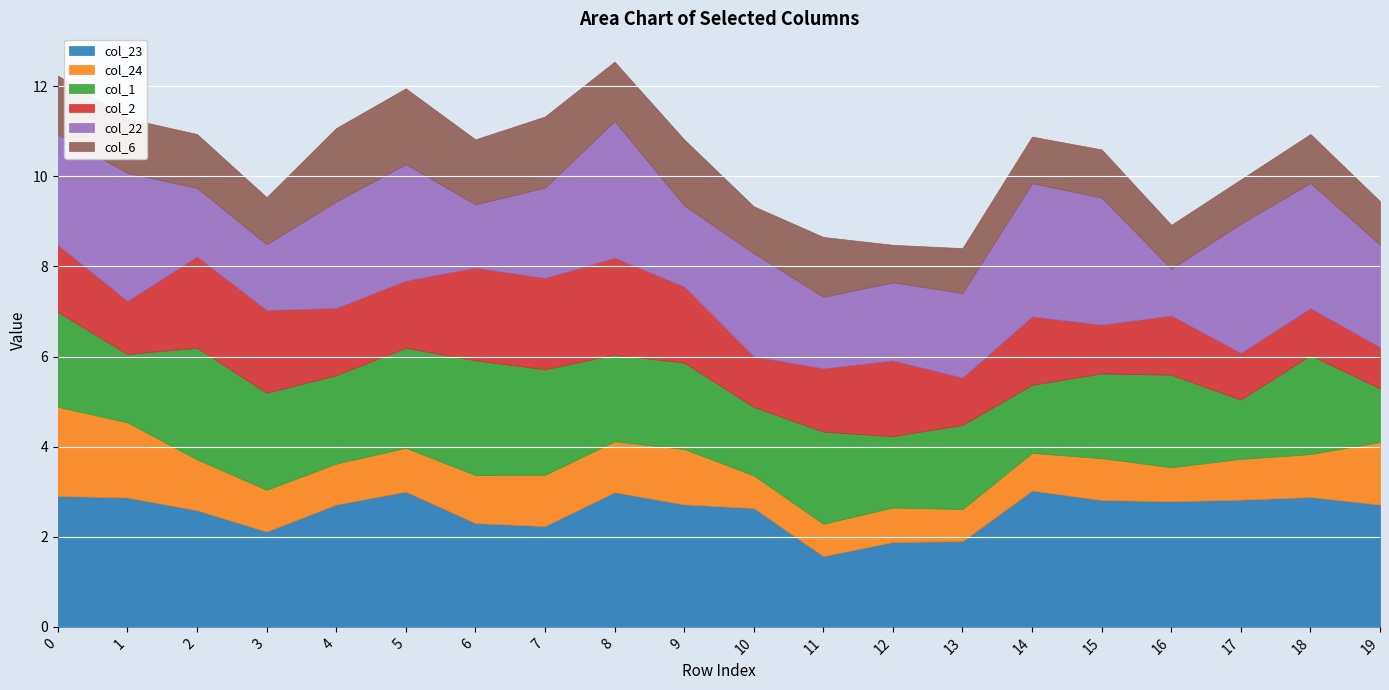

What is the difference between the second highest and minimum values in the col_23 series?

1.4